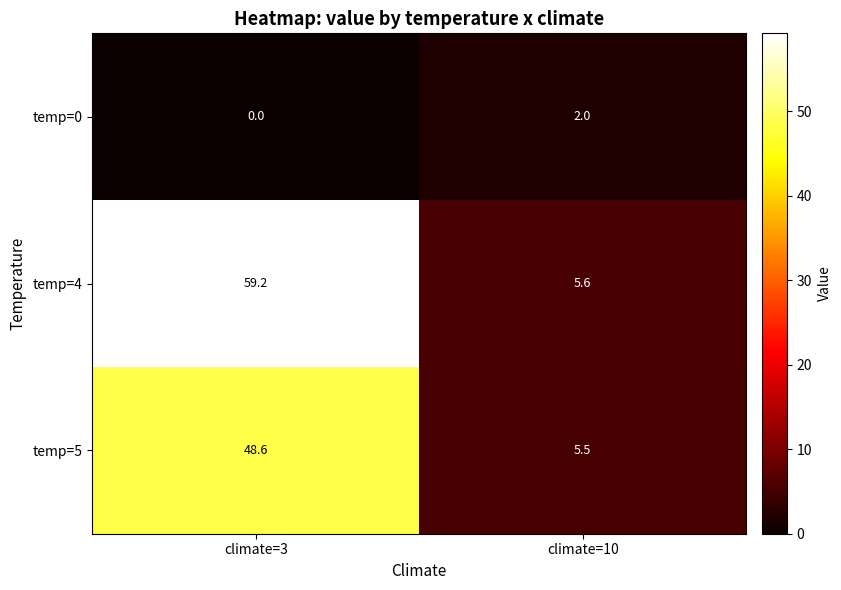

At which category does the chart reach its peak across all series?

climate=3